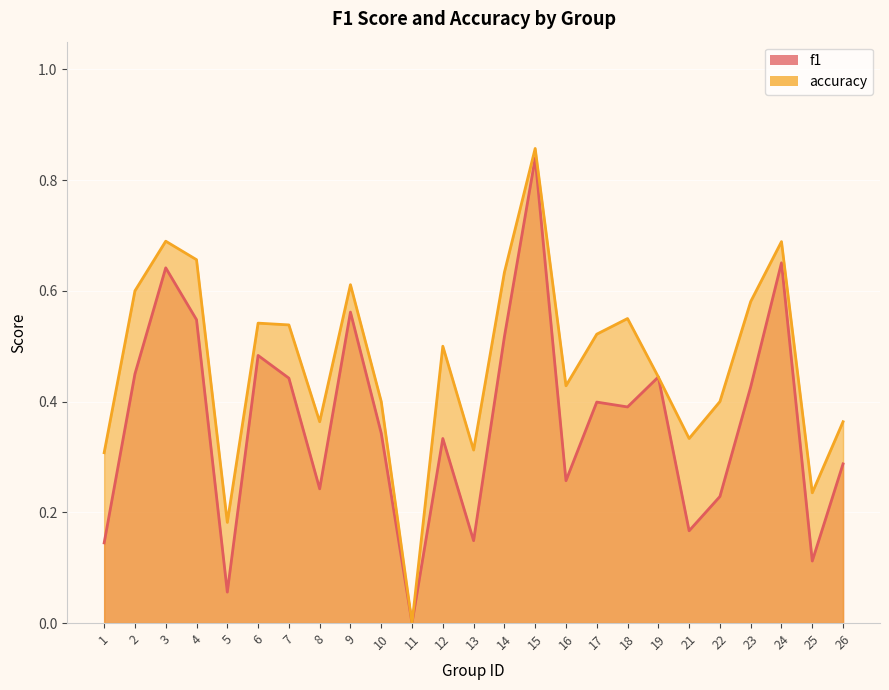

What is the spread (max minus min) of values at 16?

0.2